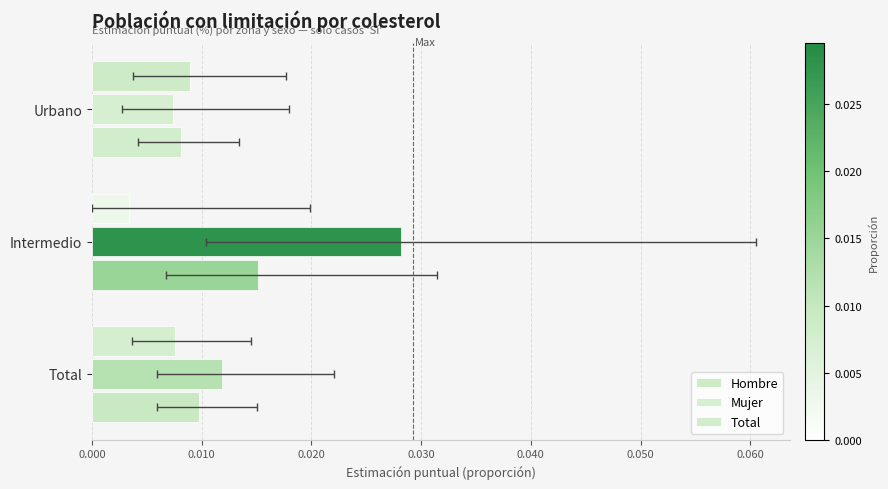

The Mujer series shows 0.0 at Total. True or false?

False